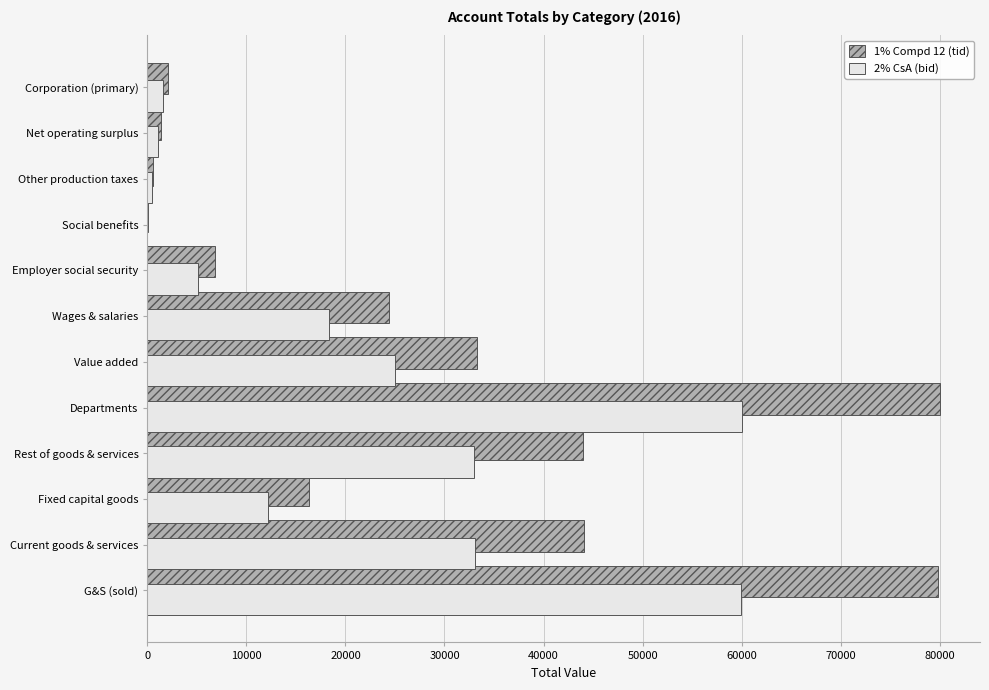

Which series has the largest total across all categories?

1% Compd 12 (tid)